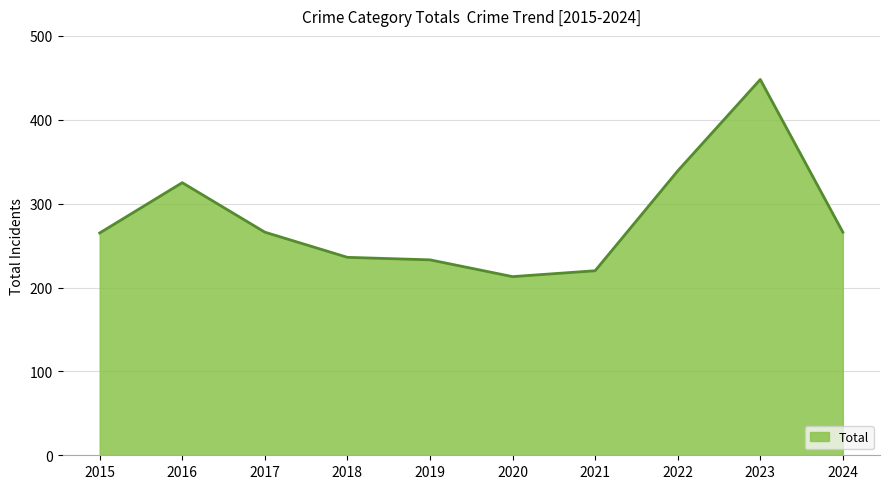

Count the number of data series in this chart.

1